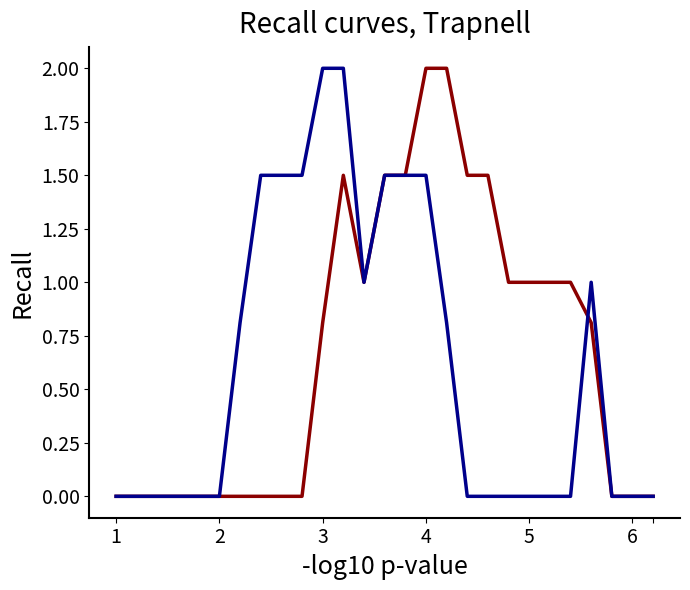

Is this an area chart (filled region under the line)?

No